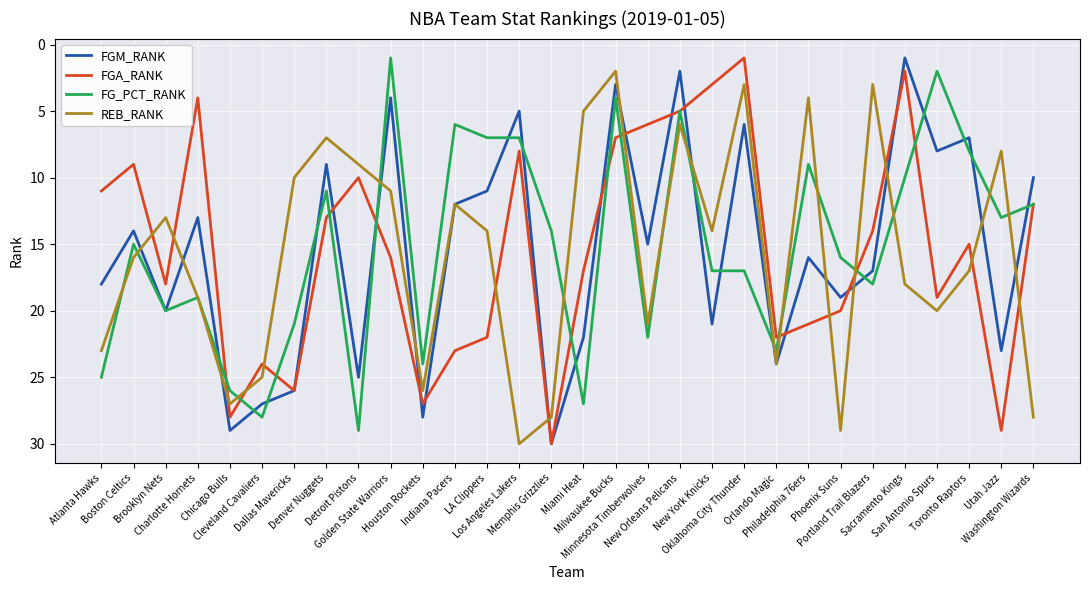

How many times do REB_RANK and FGA_RANK cross each other?

14